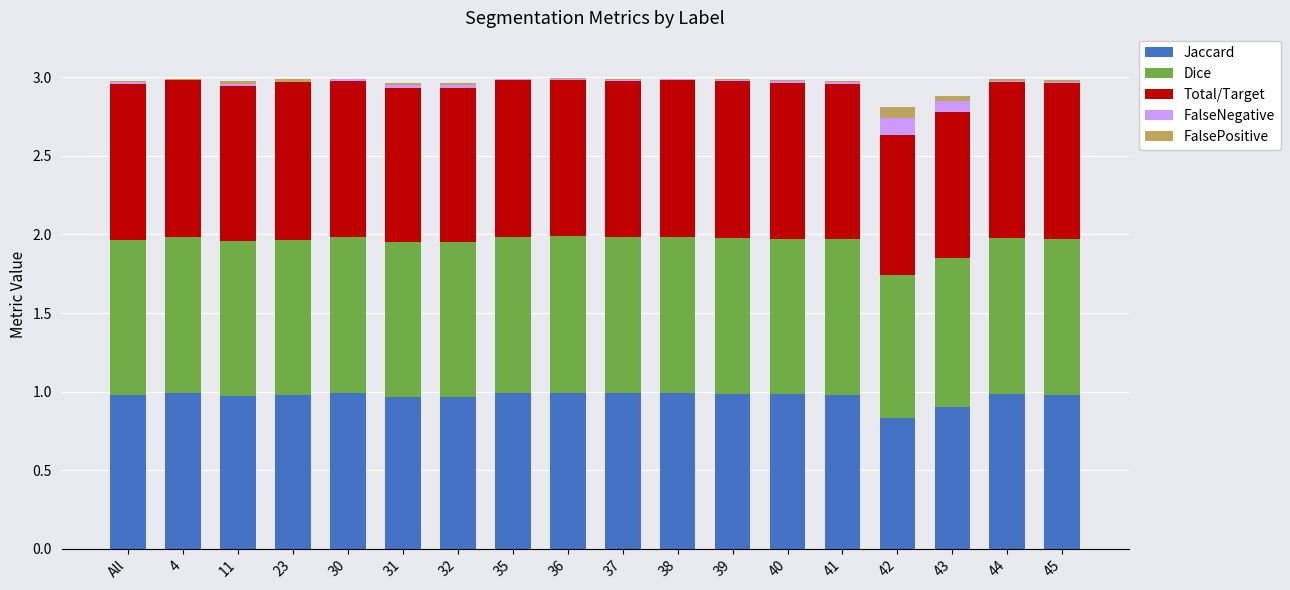

True or false: Jaccard has a value of 1.0 at 31.

True